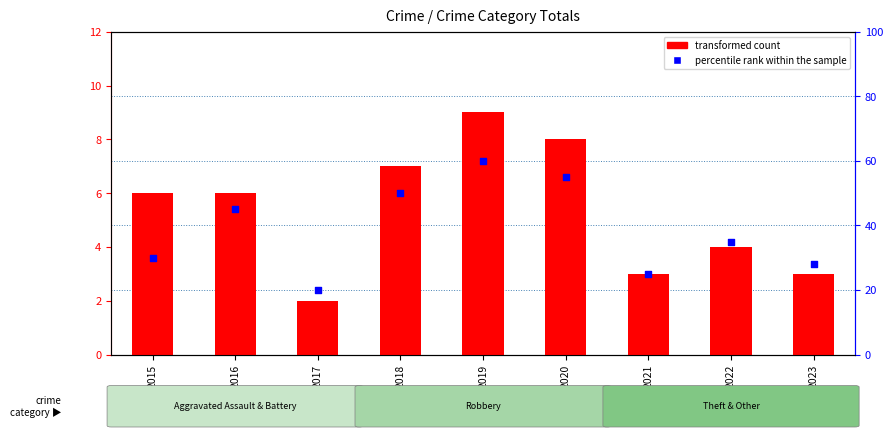

Which series reaches the maximum Y coordinate?

percentile rank within the sample